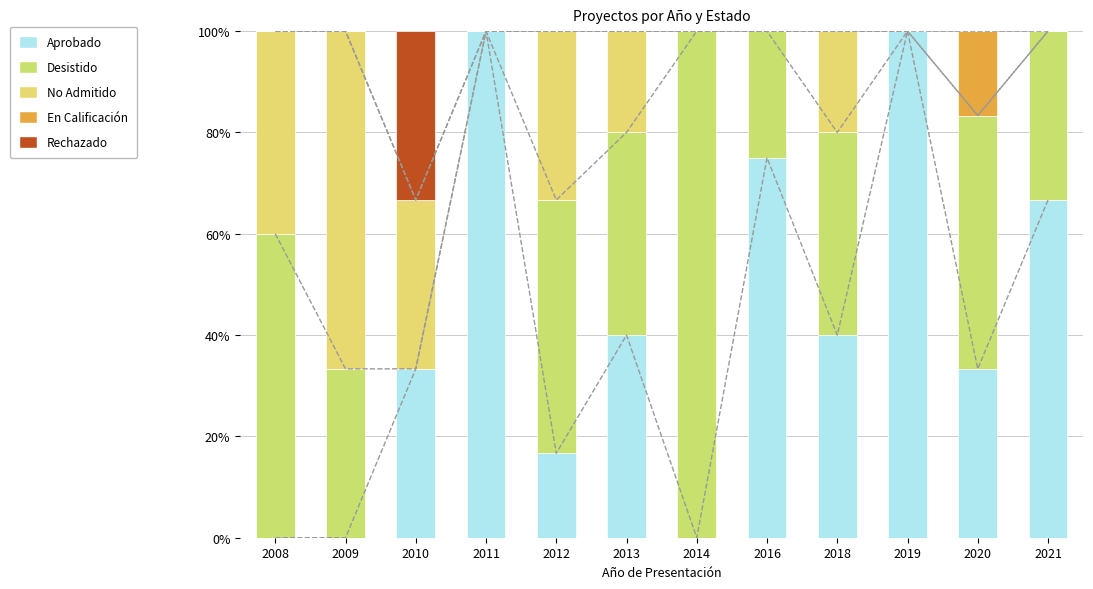

Is it true that Desistido equals 0.5 at 2020?

True